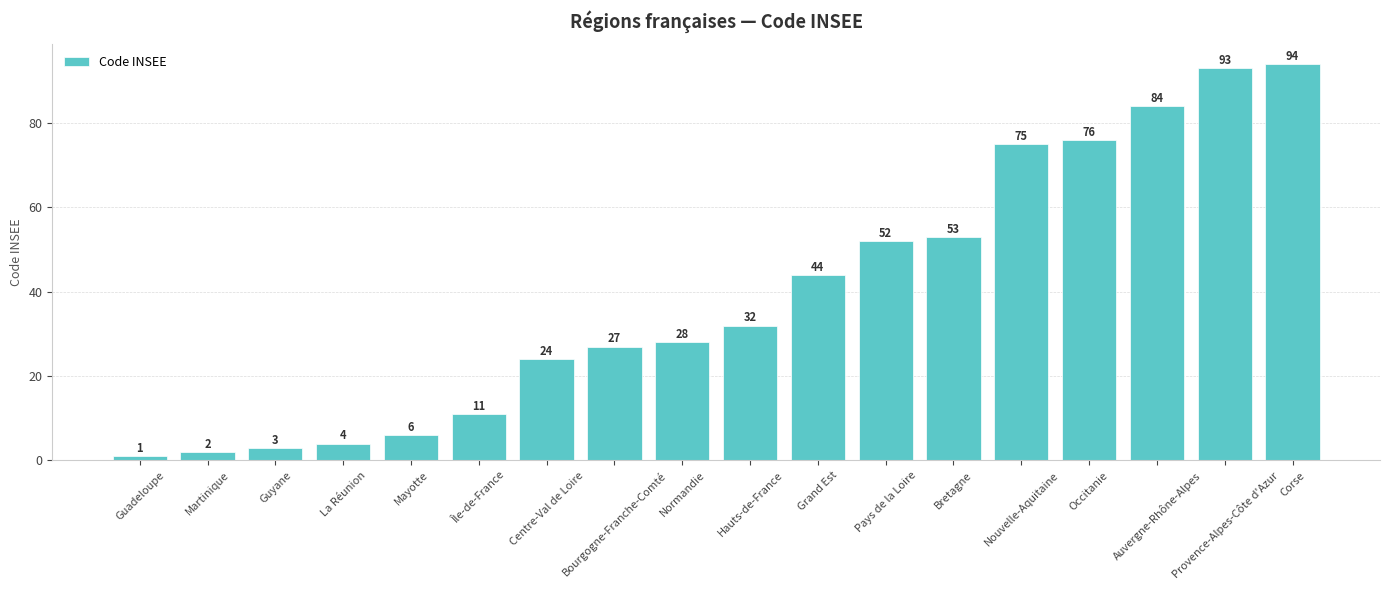

What is the ratio of the value at Pays de la Loire to the value at Auvergne-Rhône-Alpes?

0.6